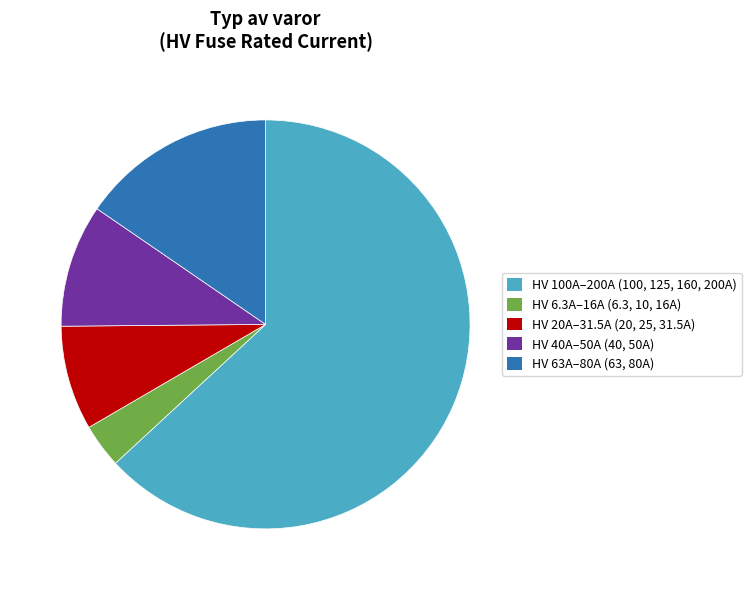

Rank the categories by value from highest to lowest.

HV 100A–200A (100, 125, 160, 200A), HV 63A–80A (63, 80A), HV 40A–50A (40, 50A), HV 20A–31.5A (20, 25, 31.5A), HV 6.3A–16A (6.3, 10, 16A)